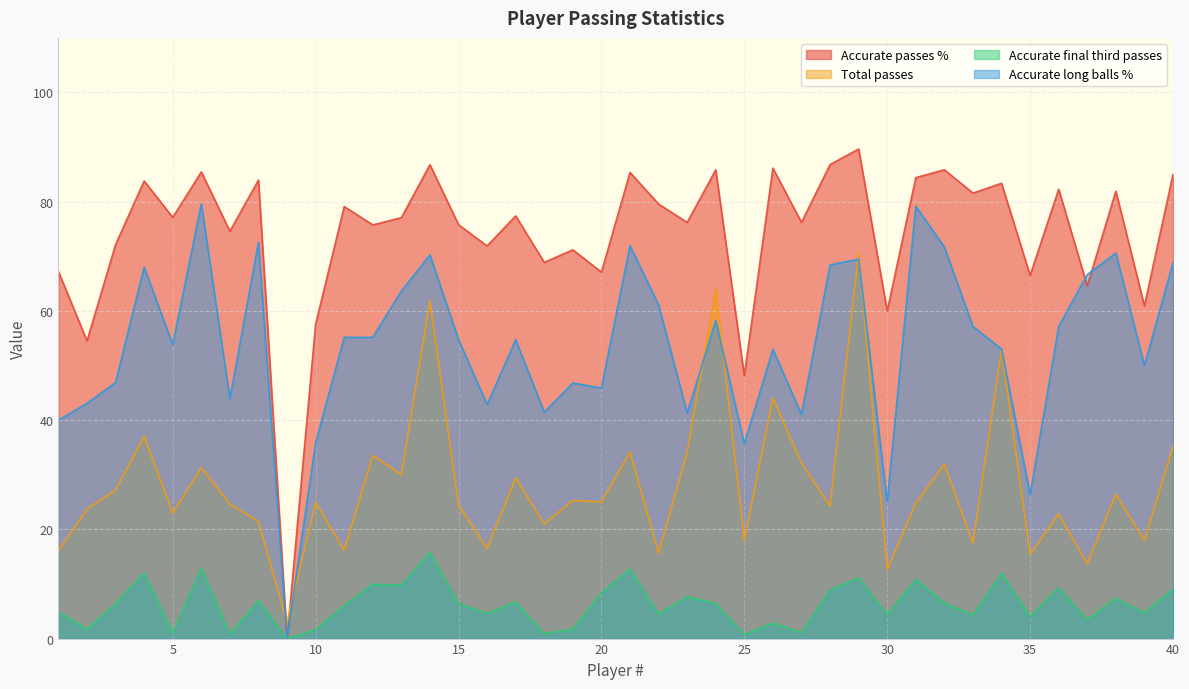

The value of Accurate final third passes at 31 is 10.8. True or false?

True